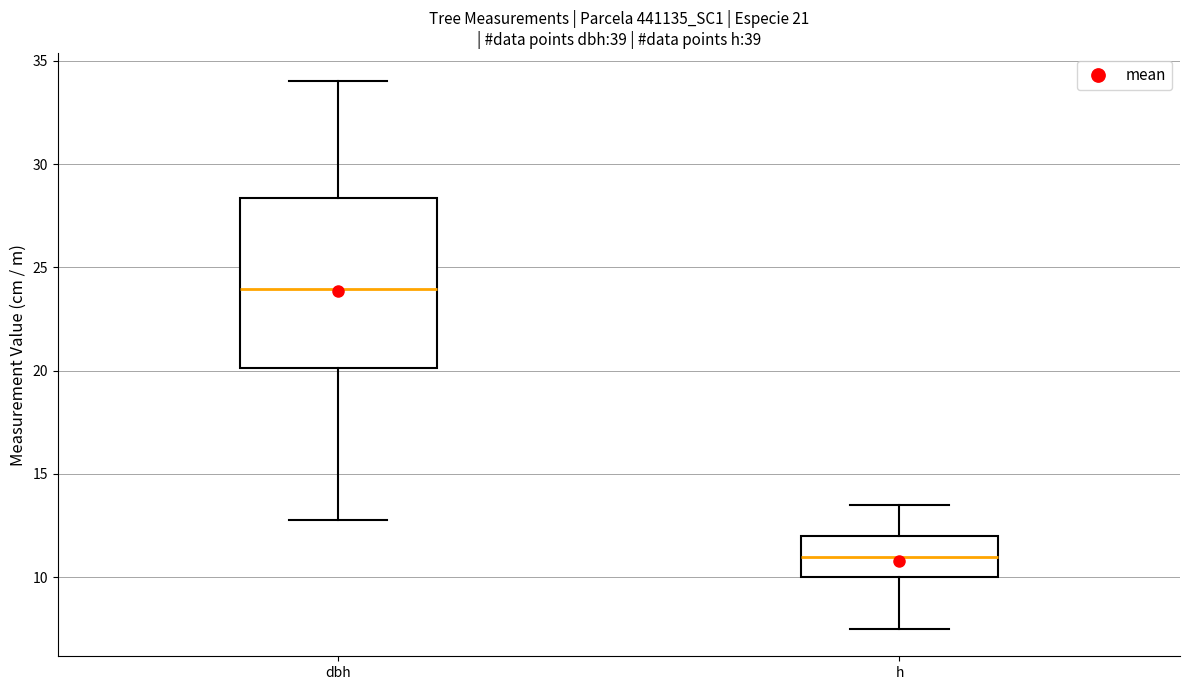

Comparing the boxes themselves (not the whiskers), which one is the tallest?

dbh